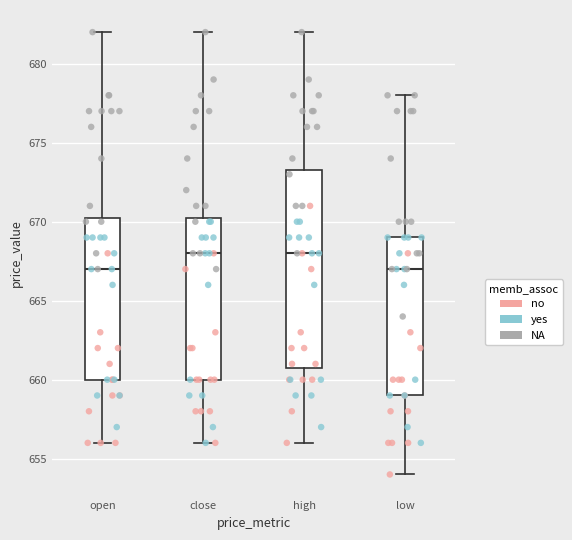

Reading left to right, read every box against the y-axis: the position of its median line, the range the box covers, and the ends of its whiskers. The values are not printed on the chart, so give them approximately, as read against the axis.

open: median 667.0, box 660.0 to 670.5, whiskers 656.0 to 682.0
close: median 668.0, box 660.0 to 670.5, whiskers 656.0 to 682.0
high: median 668.0, box 661.0 to 673.5, whiskers 656.0 to 682.0
low: median 667.0, box 659.0 to 669.0, whiskers 654.0 to 678.0